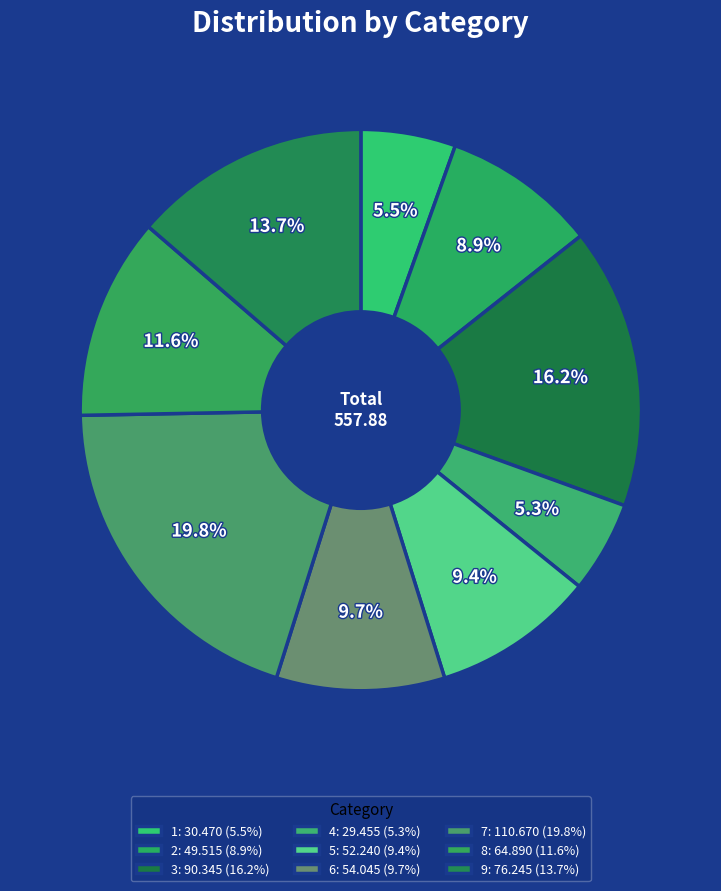

How many segments does this pie chart have?

9